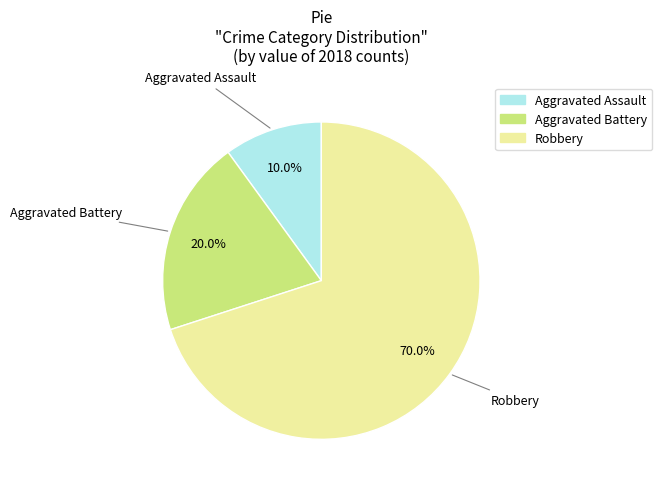

Rank the categories by value from highest to lowest.

Robbery, Aggravated Battery, Aggravated Assault